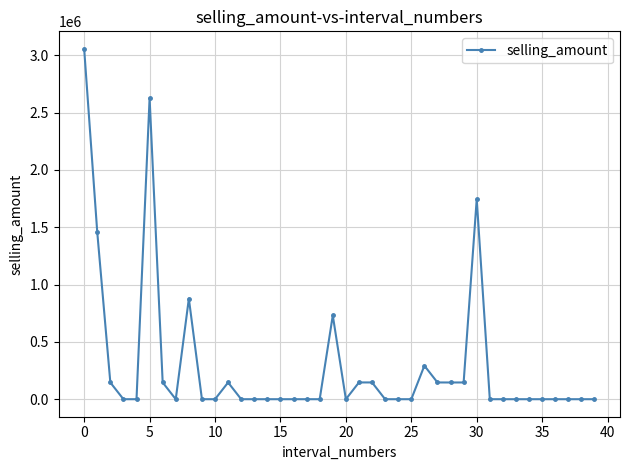

What is the average value?

298790